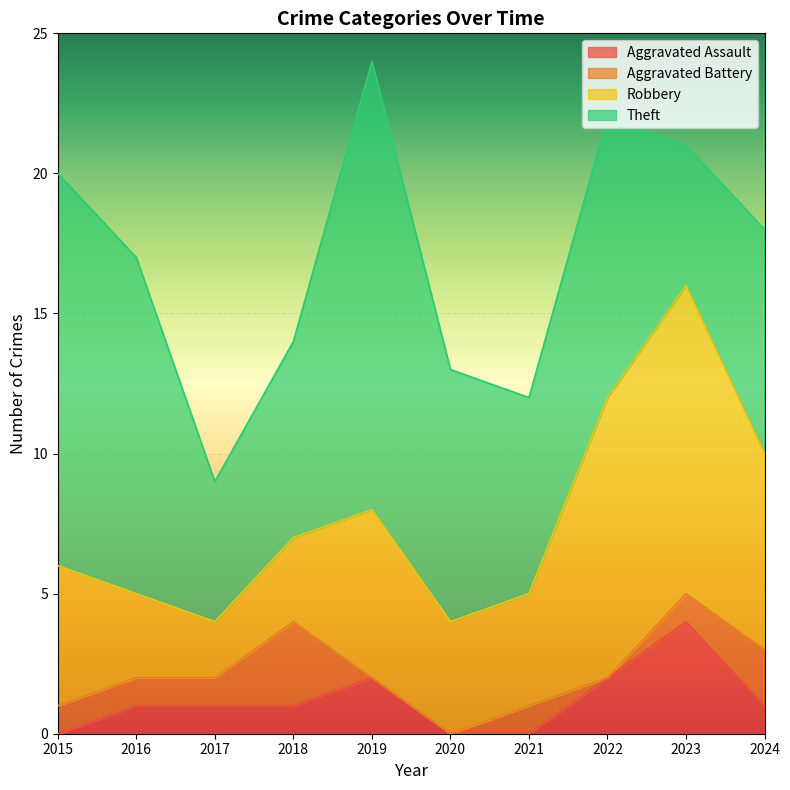

Read the Theft value at 2021, to the nearest 10.

10